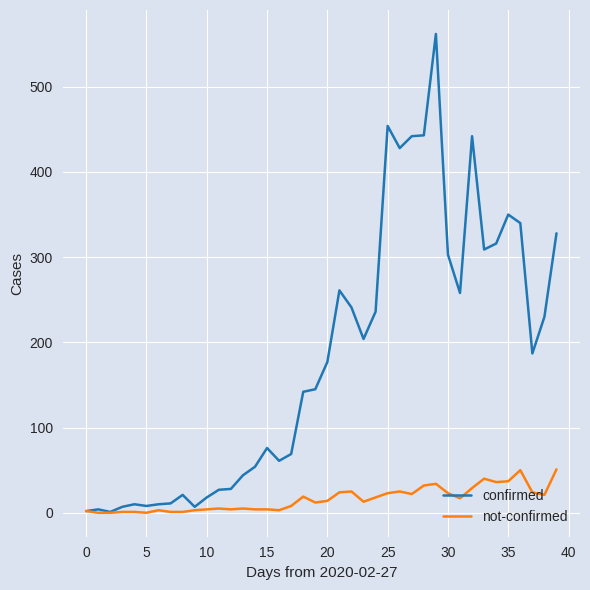

What is the greatest value displayed?

562